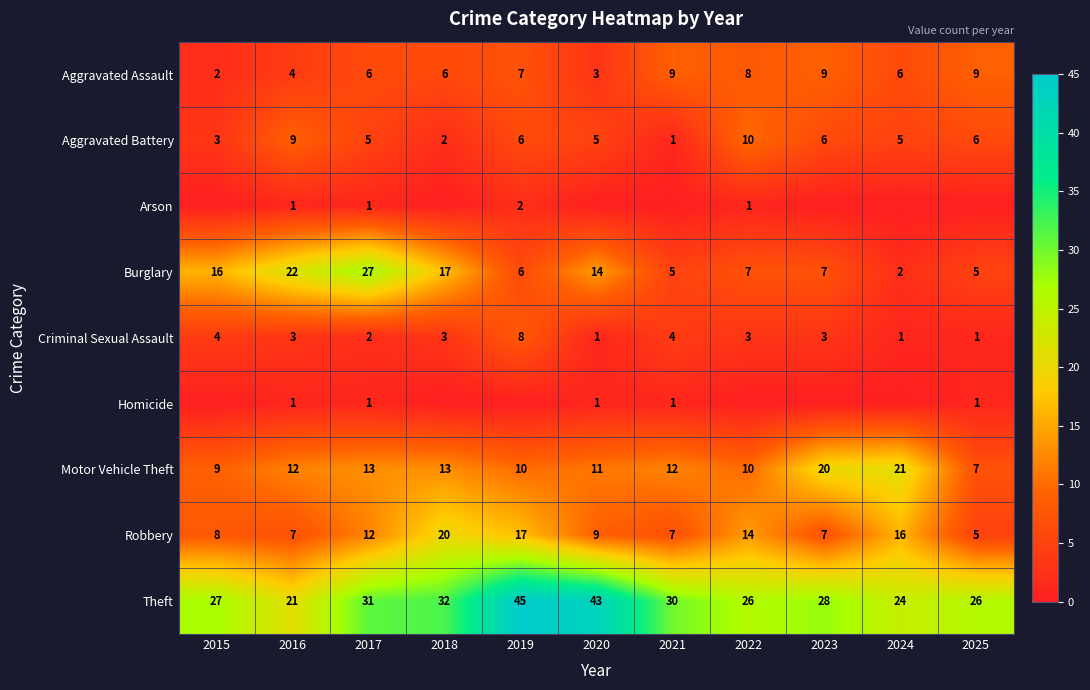

Where does the Aggravated Battery series first go above 5?

2016